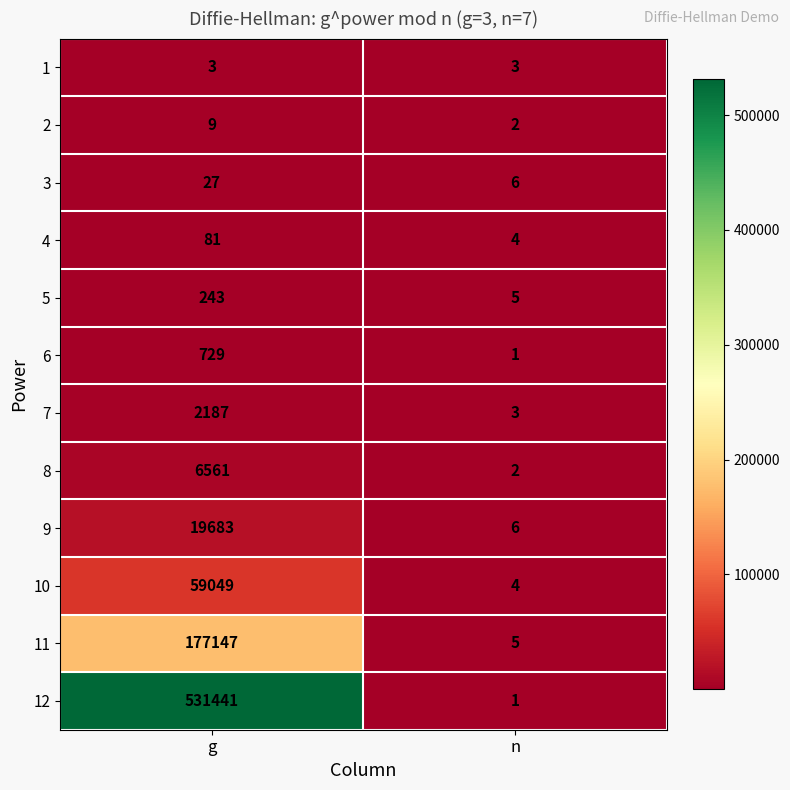

How many series are shown in this chart?

12